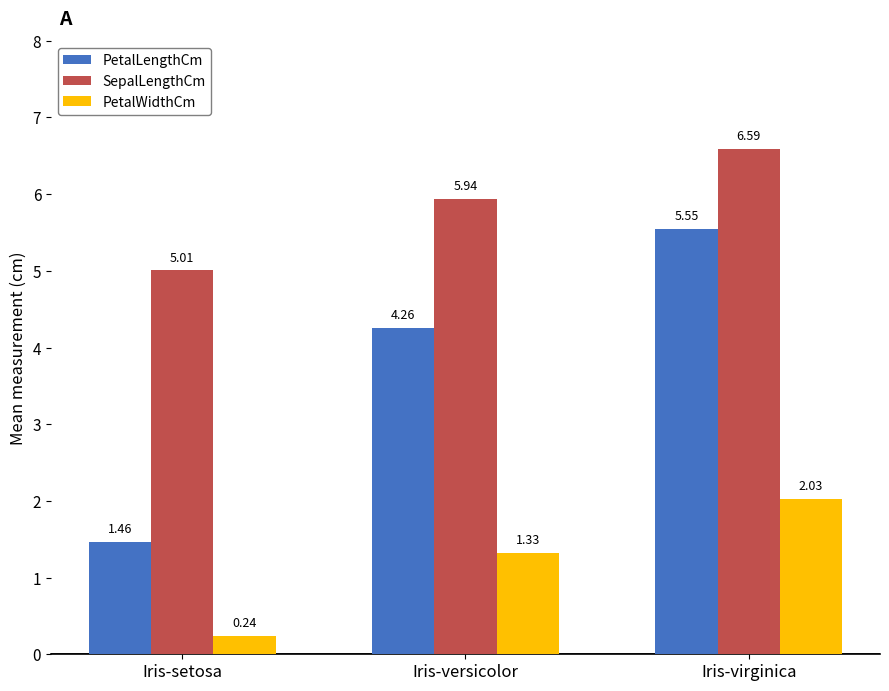

How many PetalLengthCm values are between 1 and 5?

2